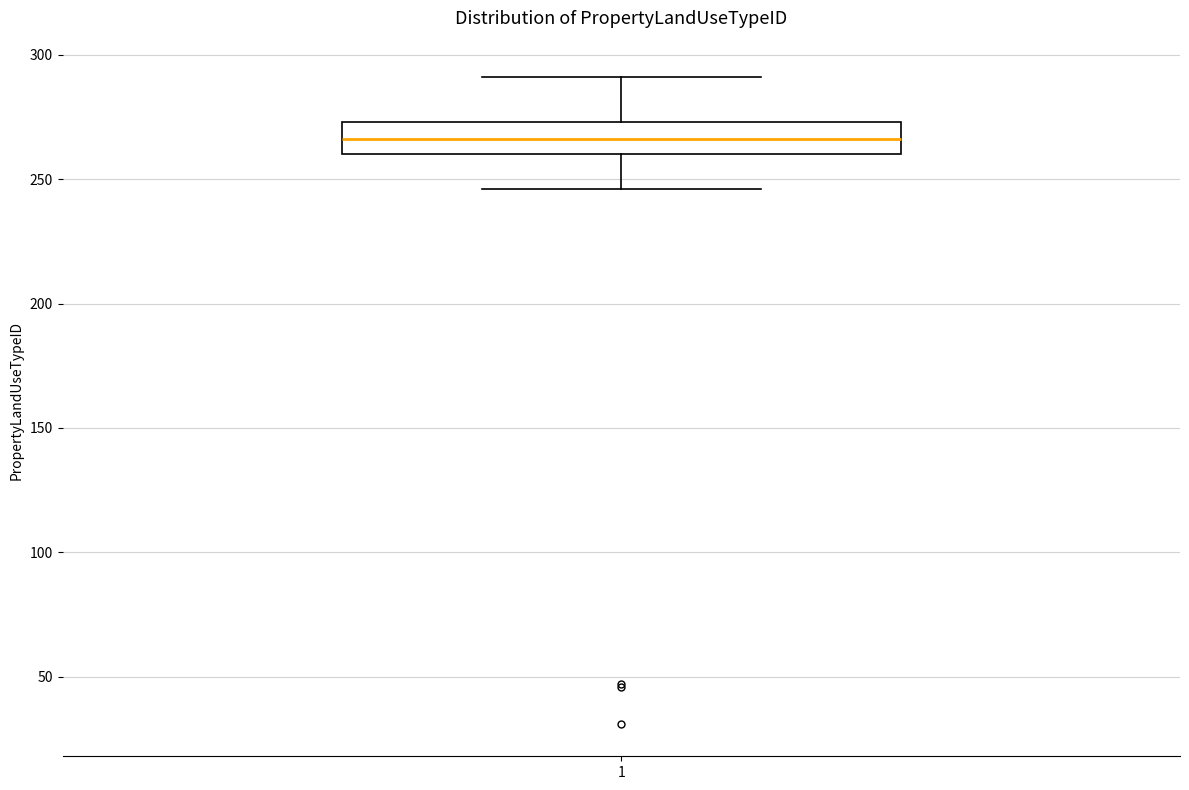

Read this box plot against the y-axis: the position of the median line, the range covered by the box, and the ends of both whiskers. The values are not printed on the chart, so give them approximately, as read against the axis.

median 265, box 260 to 275, whiskers 245 to 290